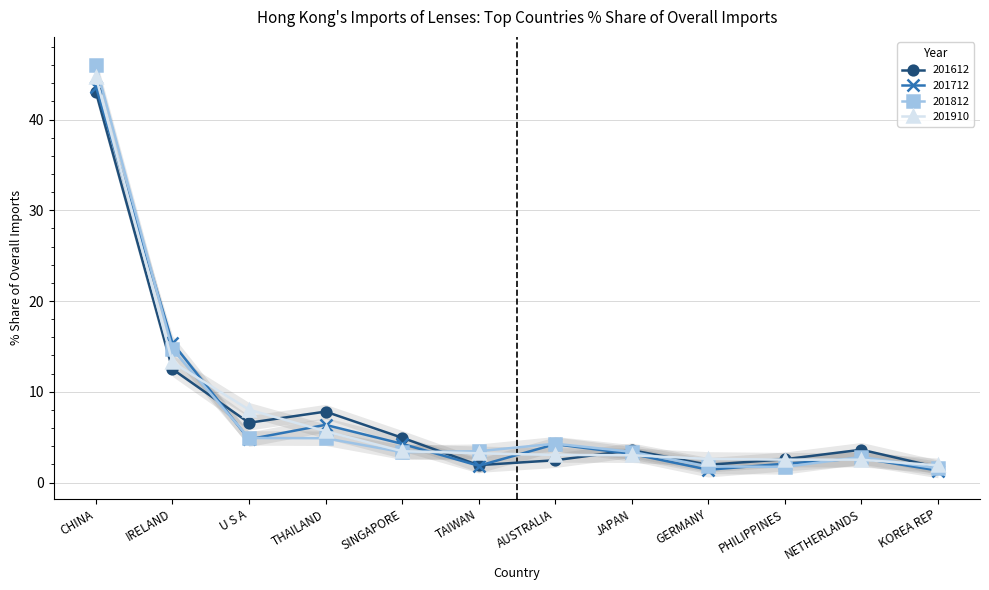

Which series has the largest total across all categories?

201910